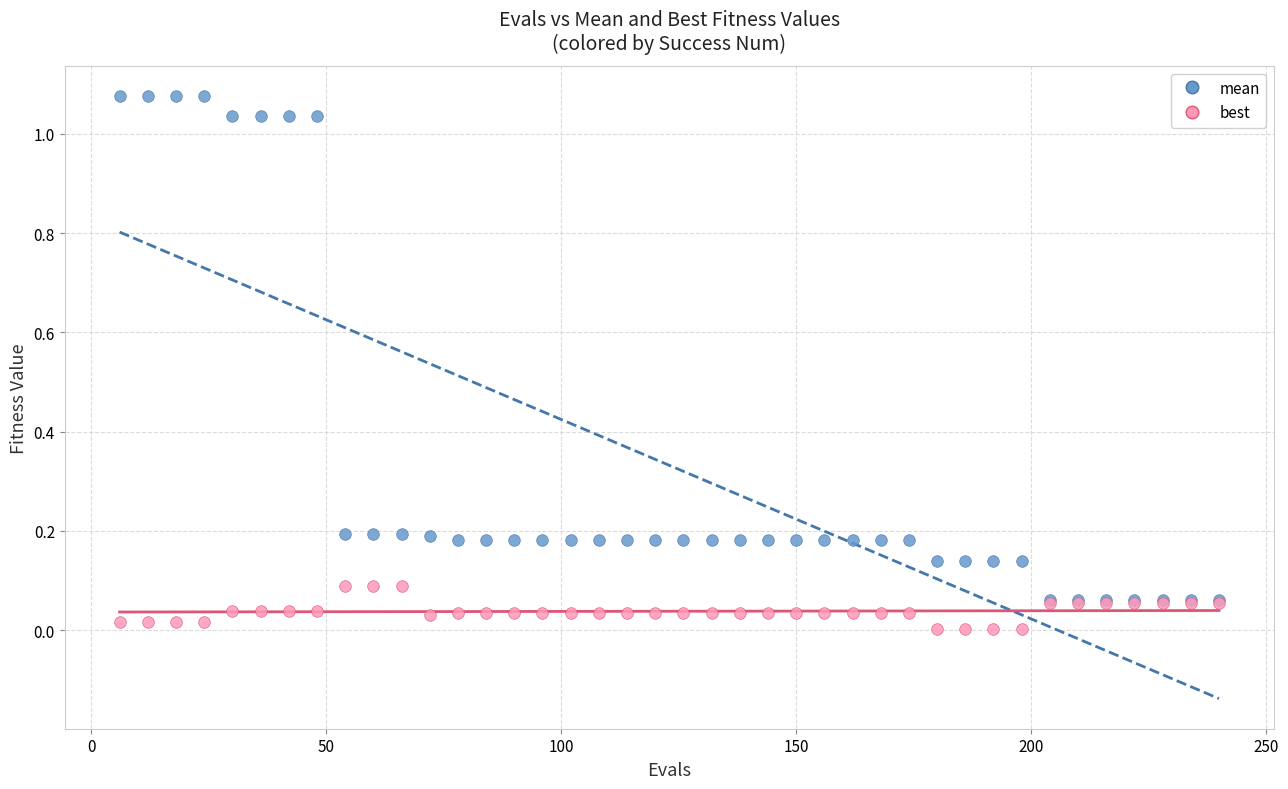

What are all the series names shown in the legend?

mean, best